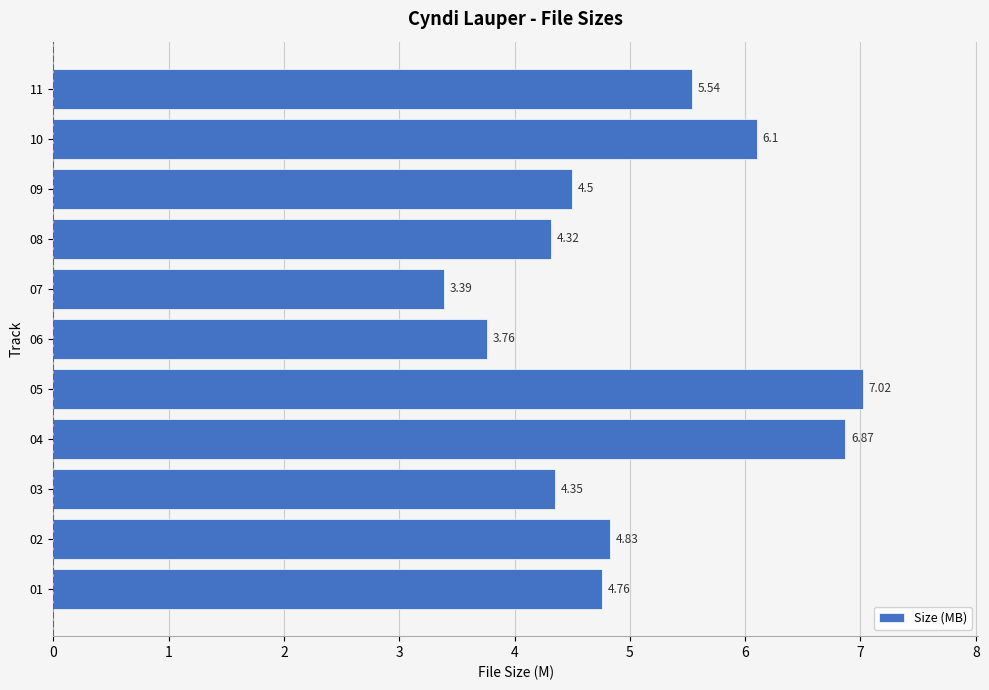

What is the ratio of the value at 03 to the value at 09?

1.0